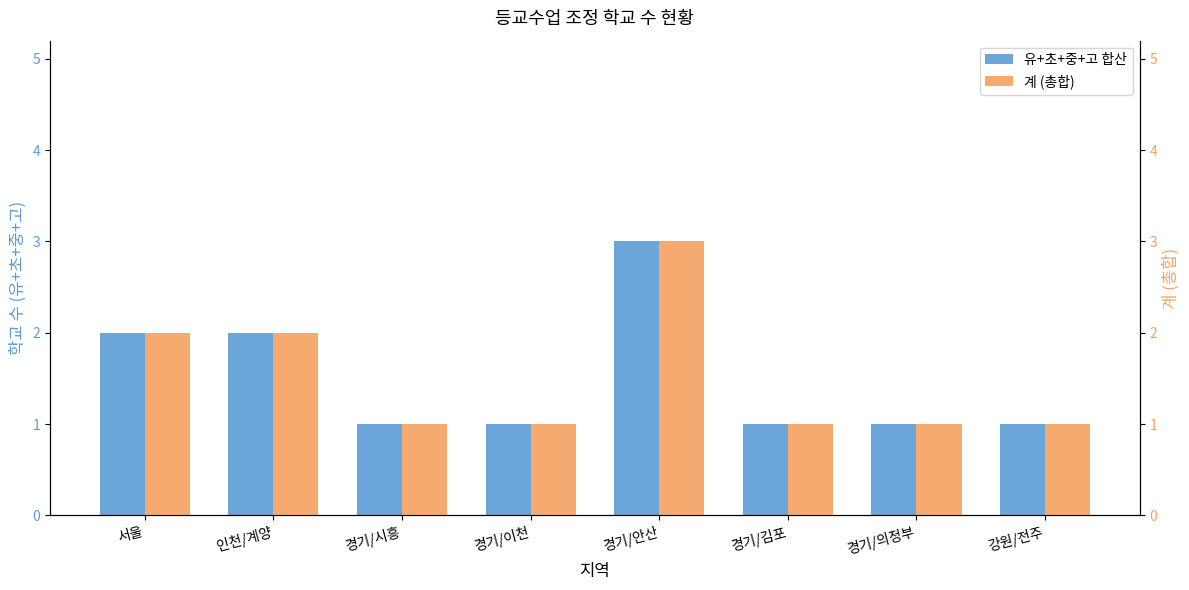

The value of 유+초+중+고 합산 at 경기/안산 is 4. True or false?

False